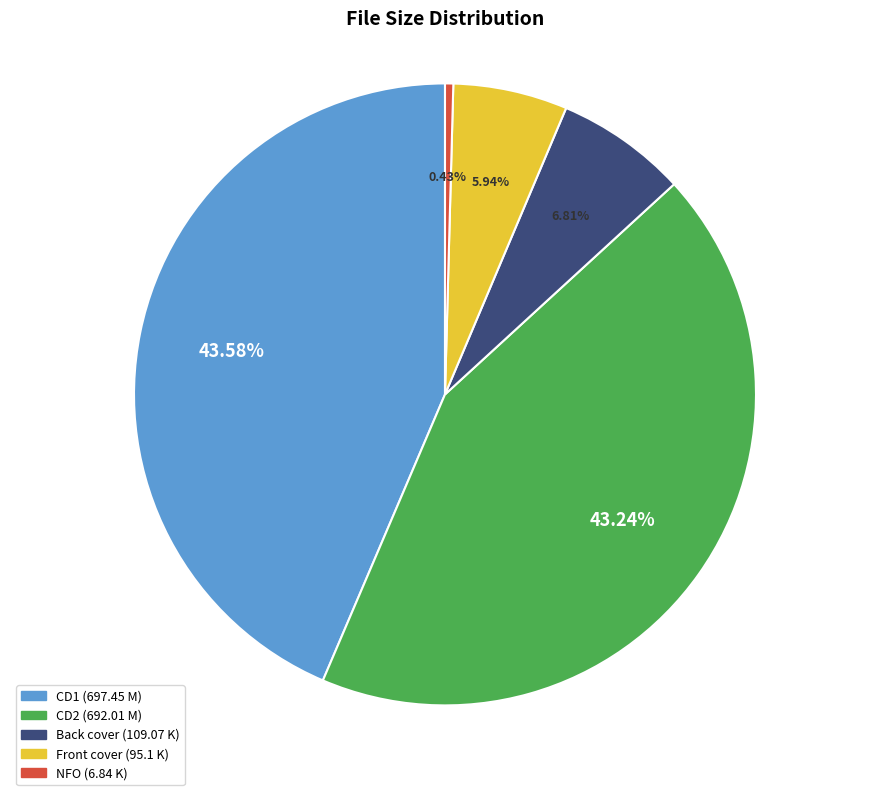

Is there any slice that represents more than half of the pie?

No